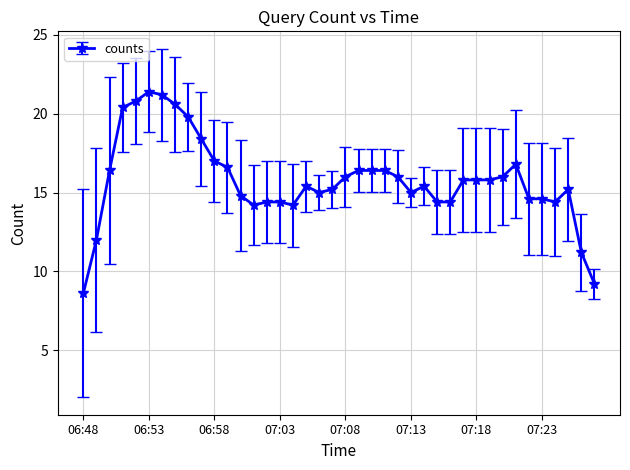

True or false: there are more than 1 points higher than both neighbors.

True